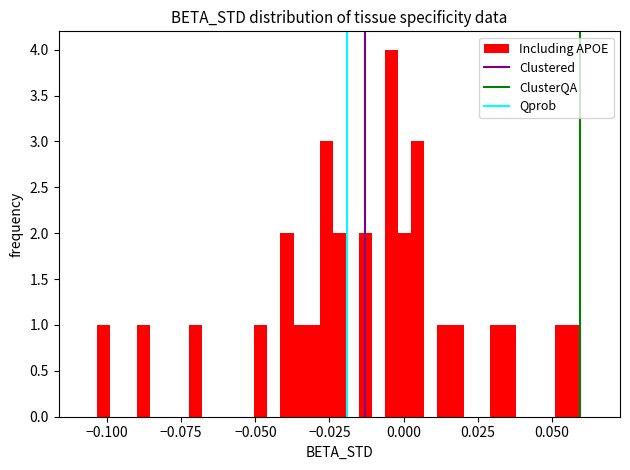

Around what value on the x-axis is the tallest bar? Give the approximate position of its centre, as read against the axis.

-0.005